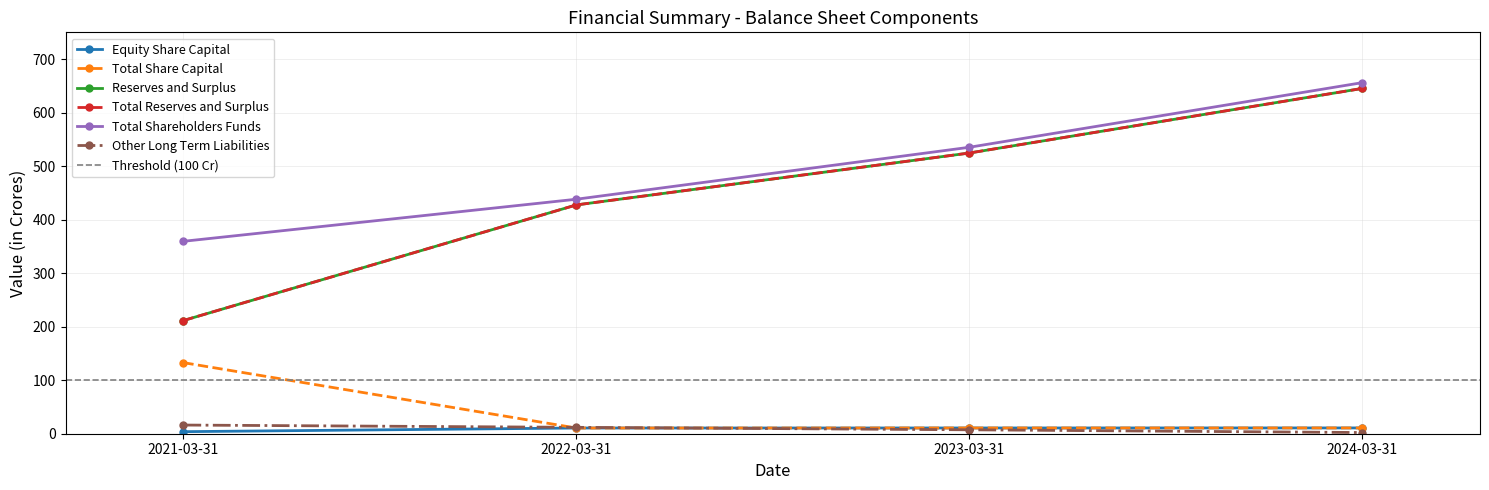

Which series has the largest range (max minus min)?

Reserves and Surplus